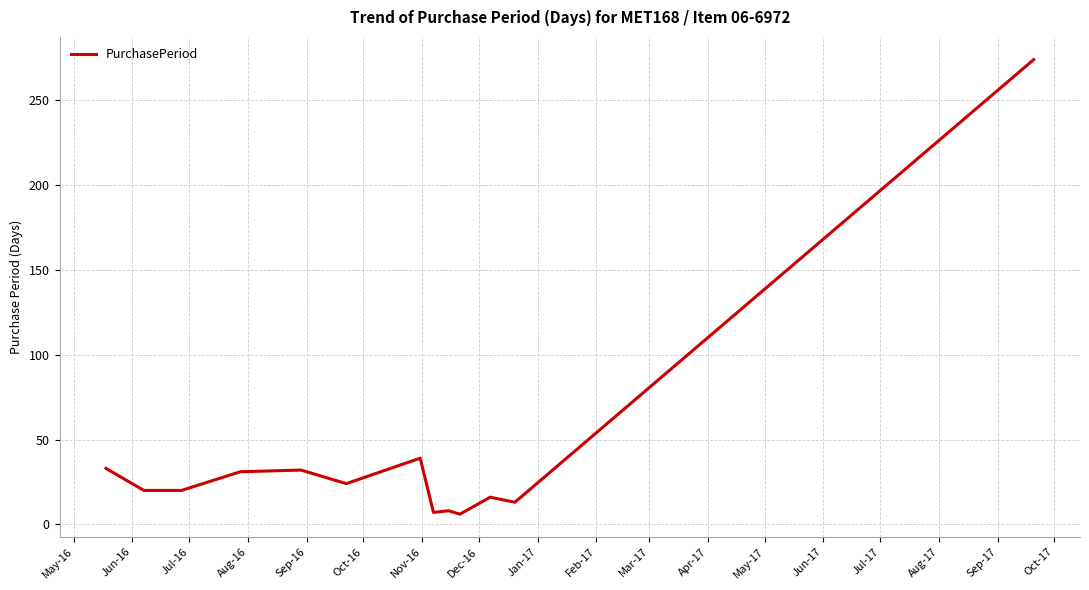

True or false: the data has more than 2 interior local peaks.

True